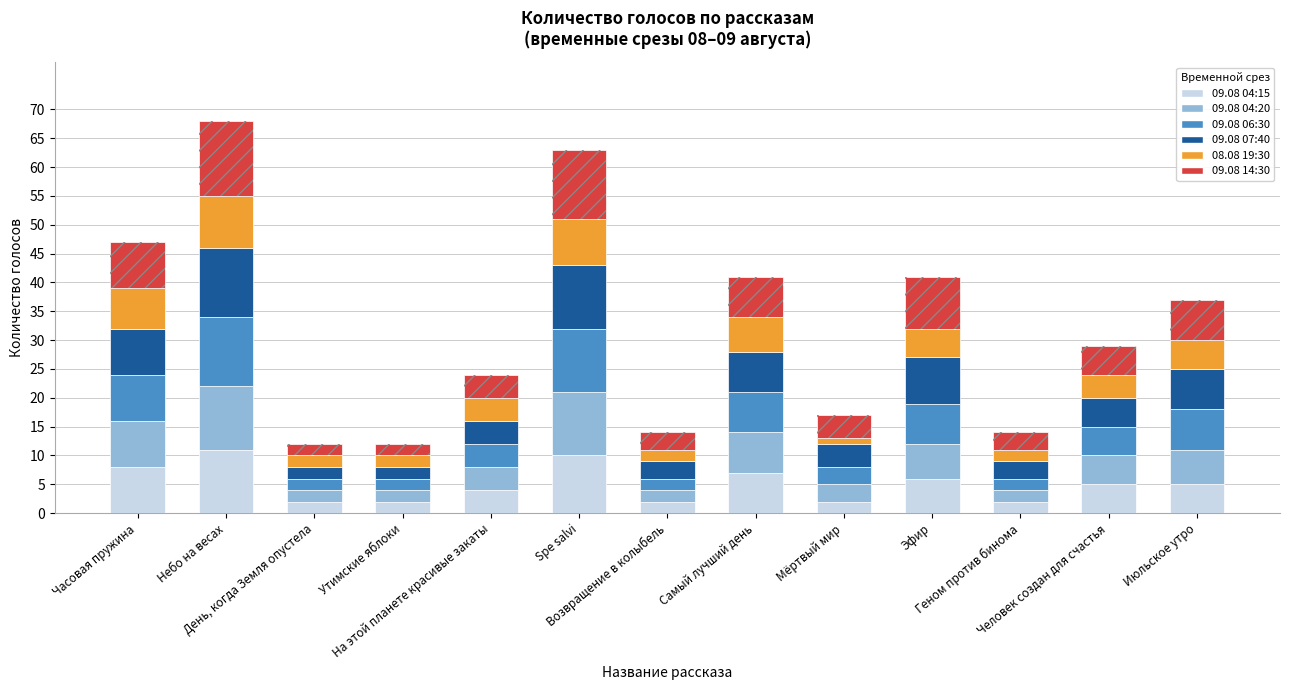

What is the total value across all series at Самый лучший день?

41